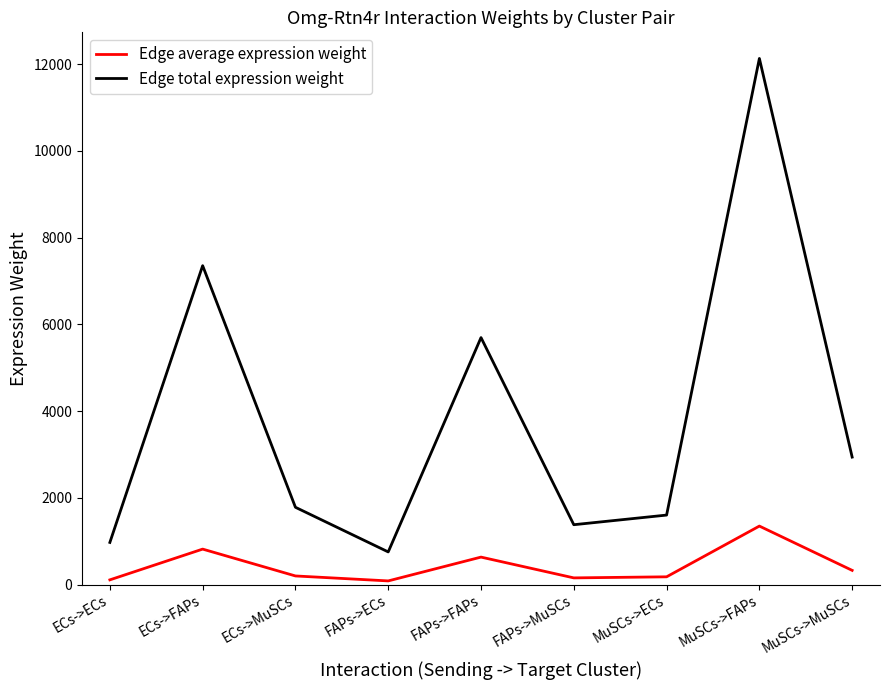

List the series in order of their overall mean, lowest first.

Edge average expression weight, Edge total expression weight